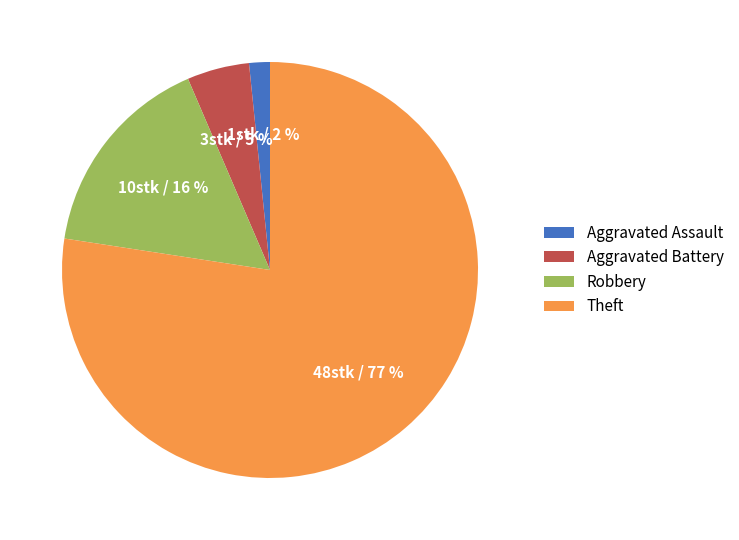

To the nearest percent, what is the average slice percentage?

25%